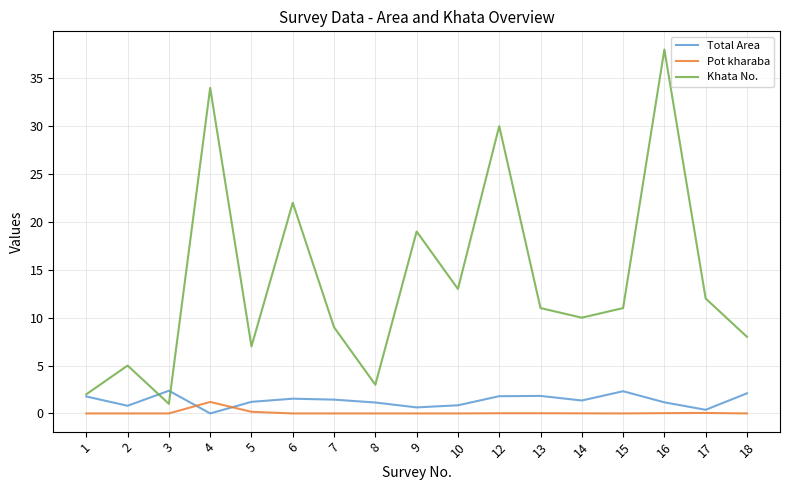

True or false: Pot kharaba and Khata No. cross at least once.

False